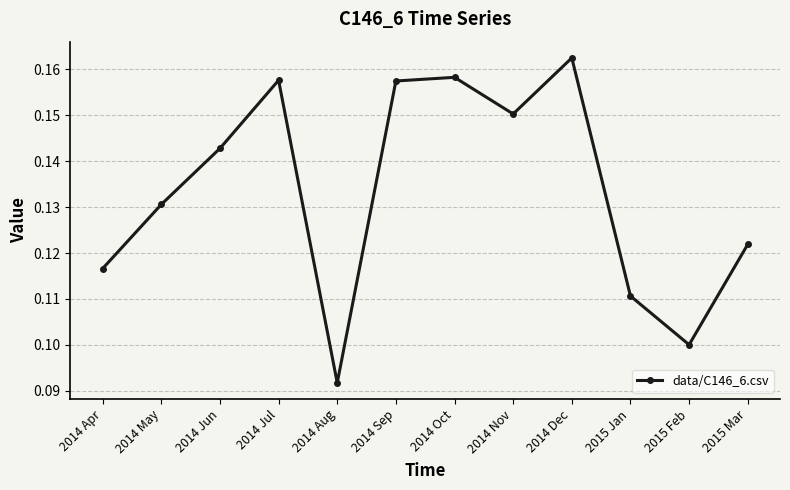

How many series are shown in this chart?

1